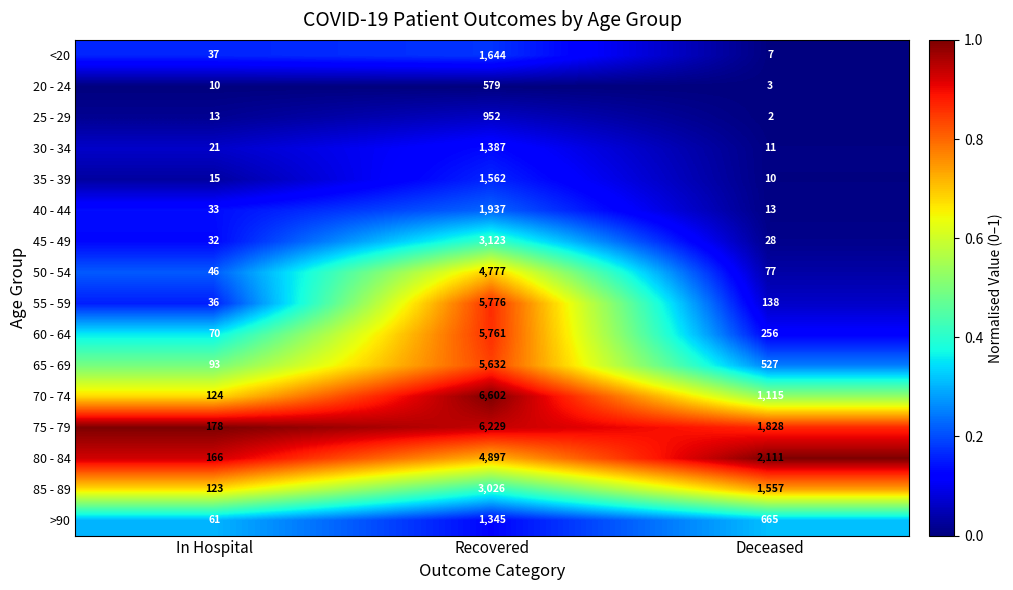

True or false: 35 - 39 has a value of 5 at Deceased.

False